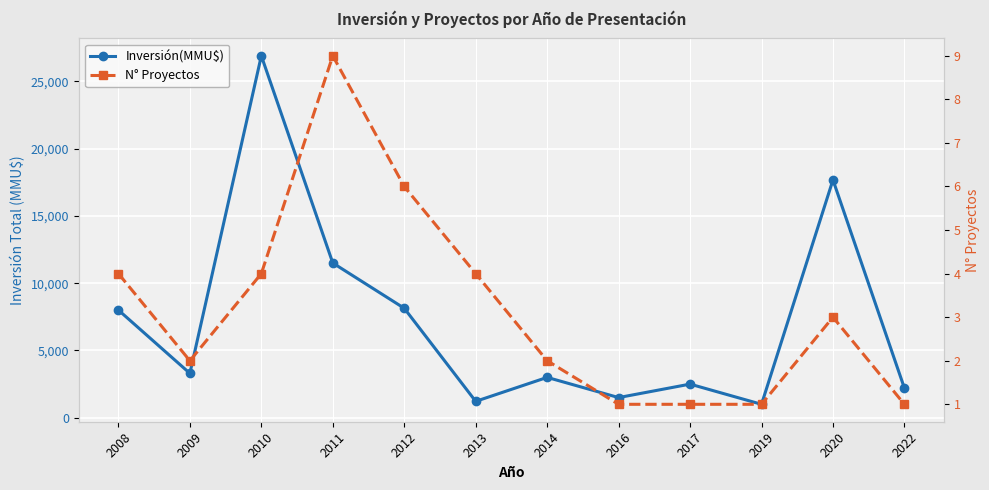

Which series has the largest total across all categories?

Inversión(MMU$)